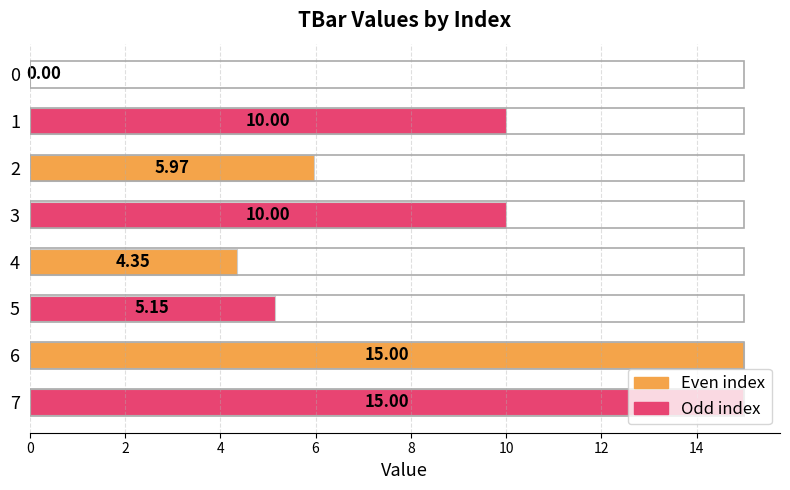

What is the sum of all values?

65.5